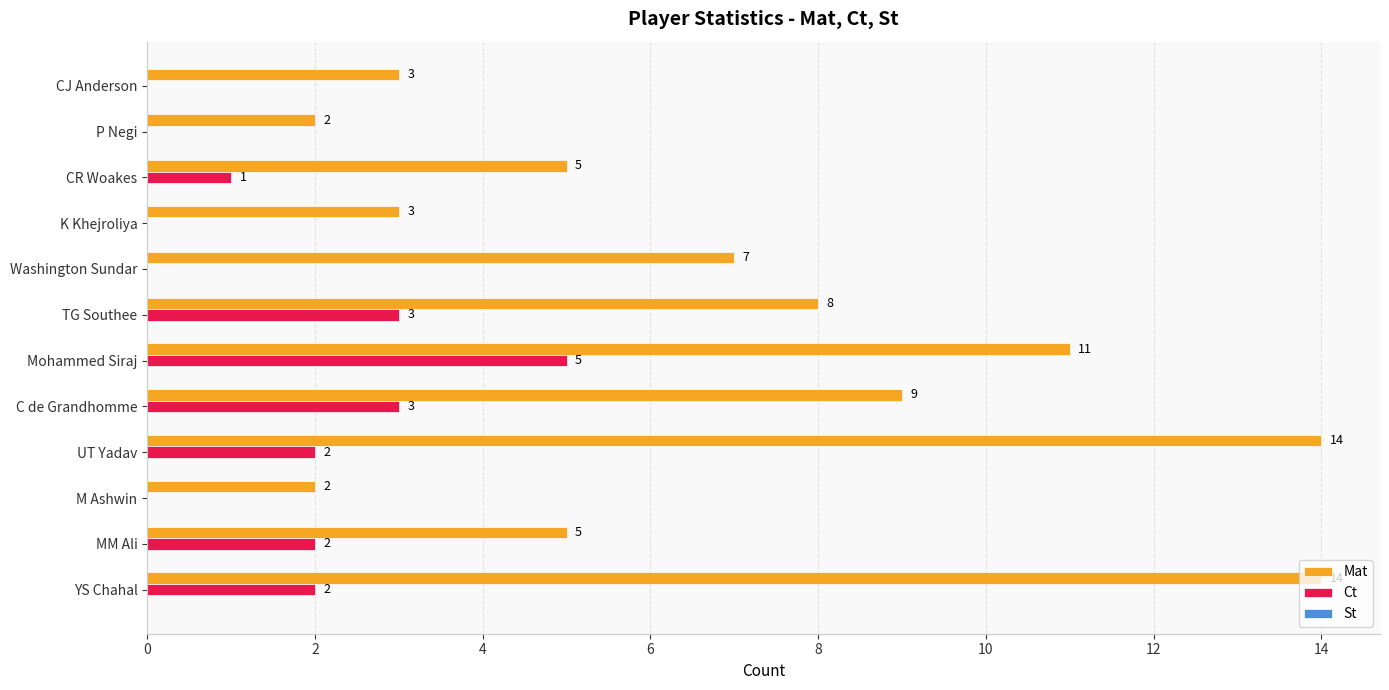

What is the total value across all series at YS Chahal?

16